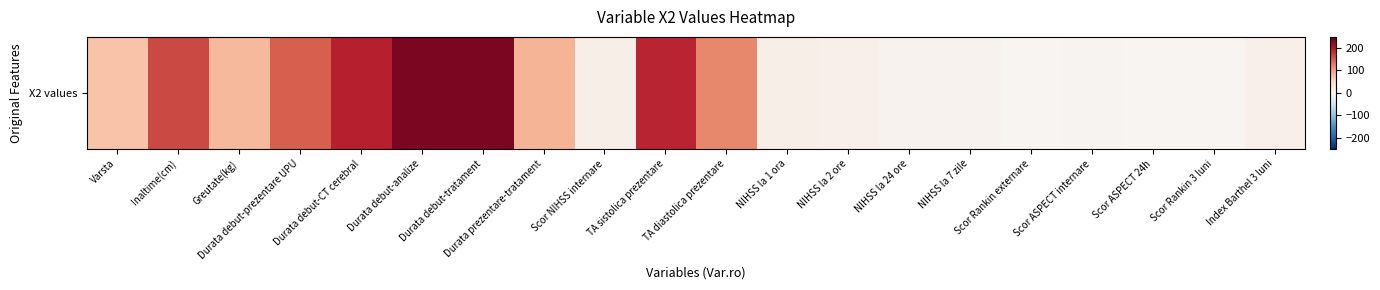

The chart shows a value of 7 at Scor Rankin externare. True or false?

False